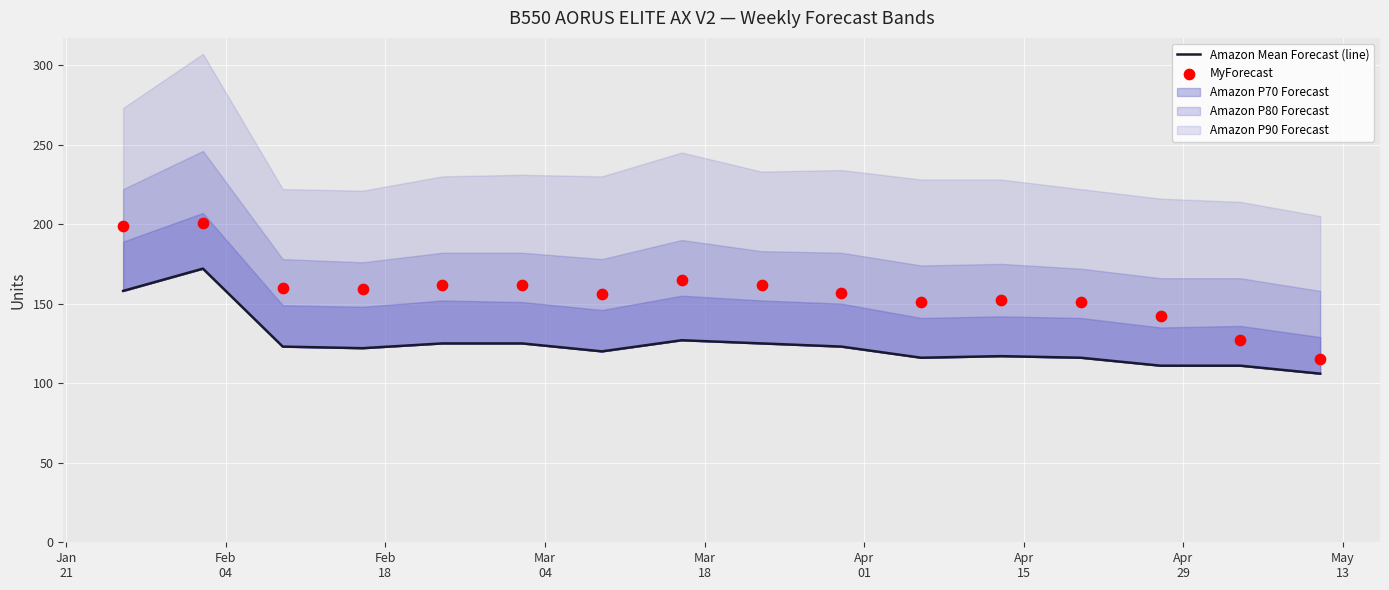

What is the total value across all series at Apr
01?

287